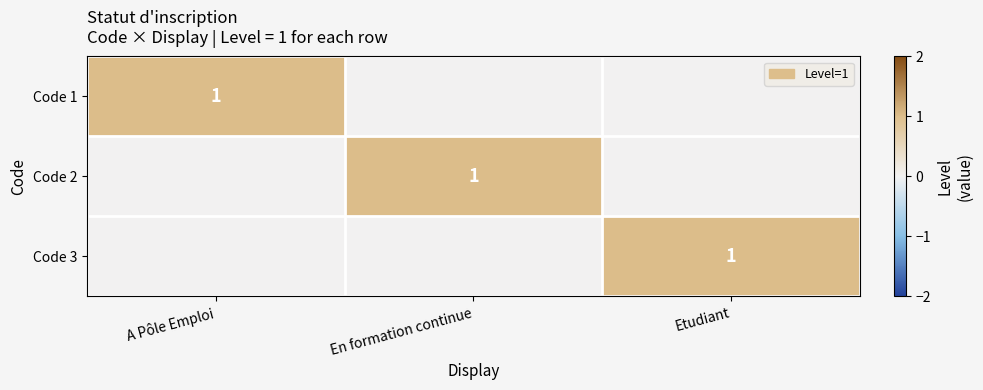

The Code 1 series shows 2 at A Pôle Emploi. True or false?

False